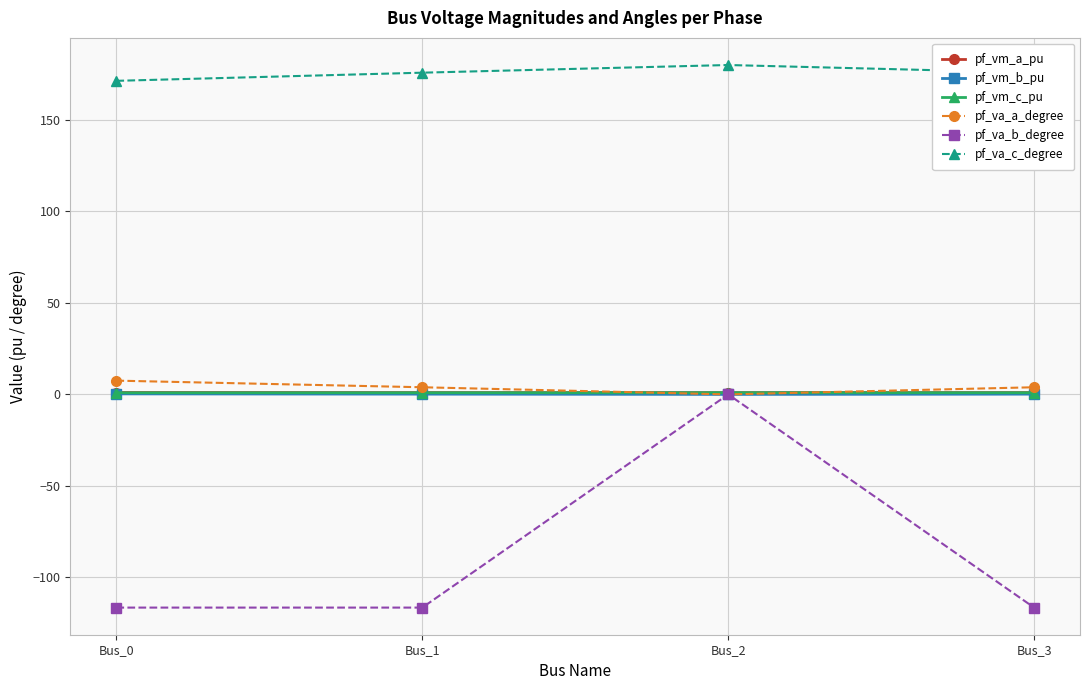

Which series has the widest spread of values?

pf_va_b_degree